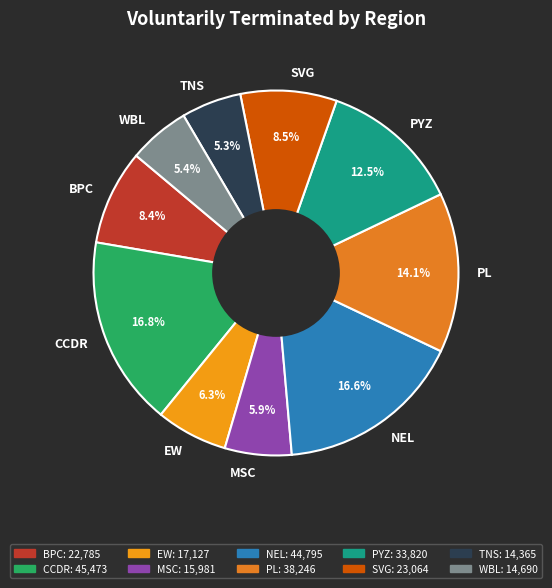

Does any single category account for the majority?

No